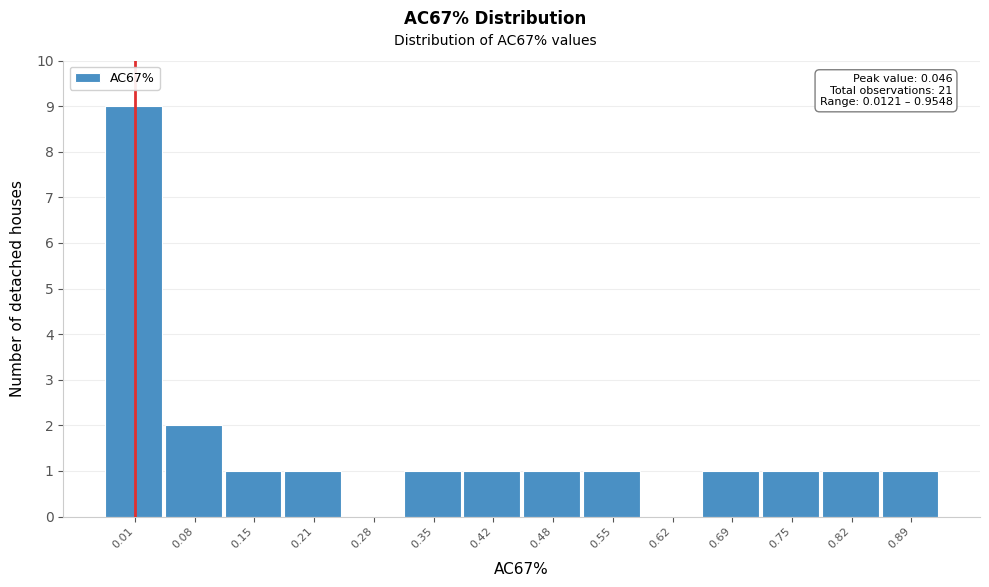

Reading right to left, list all the values displayed in this chart.

0.89=1	0.82=1	0.75=1	0.69=1	0.62=0	0.55=1	0.48=1	0.42=1	0.35=1	0.28=0	0.21=1	0.15=1	0.08=2	0.01=9